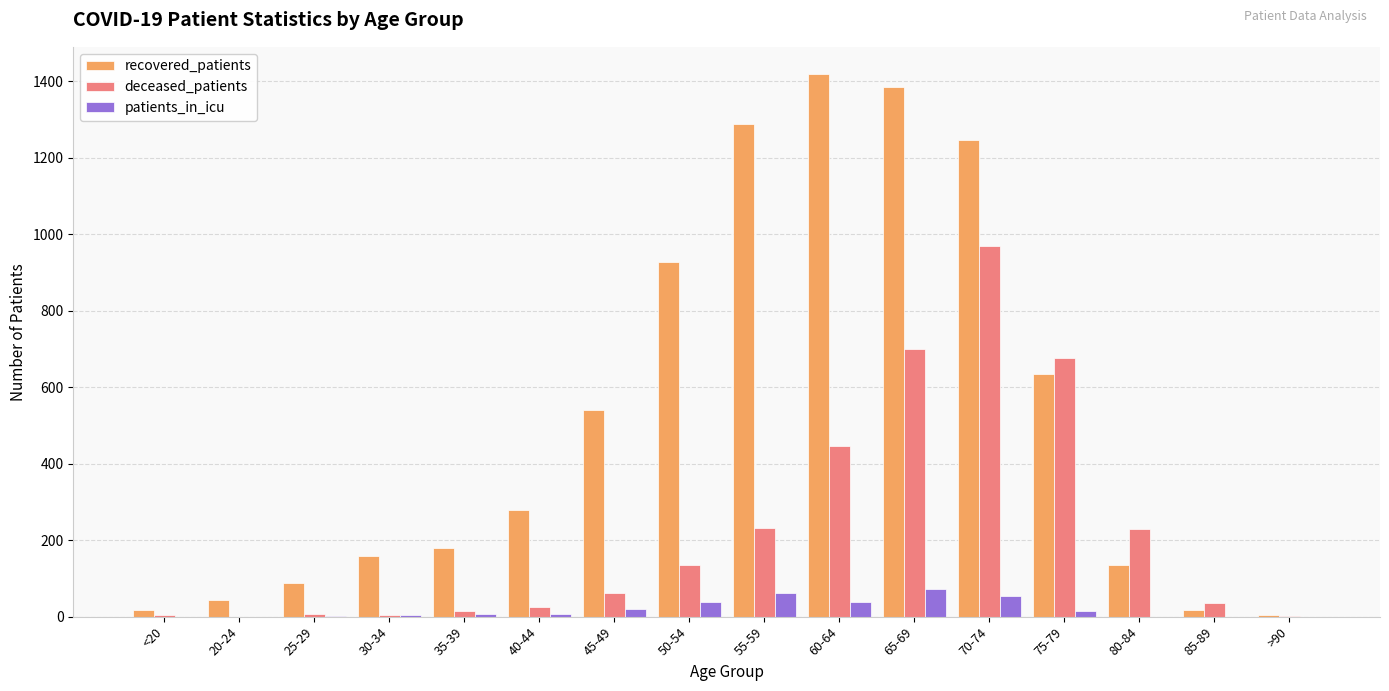

Read the recovered_patients value at 80-84, to the nearest 50.

150